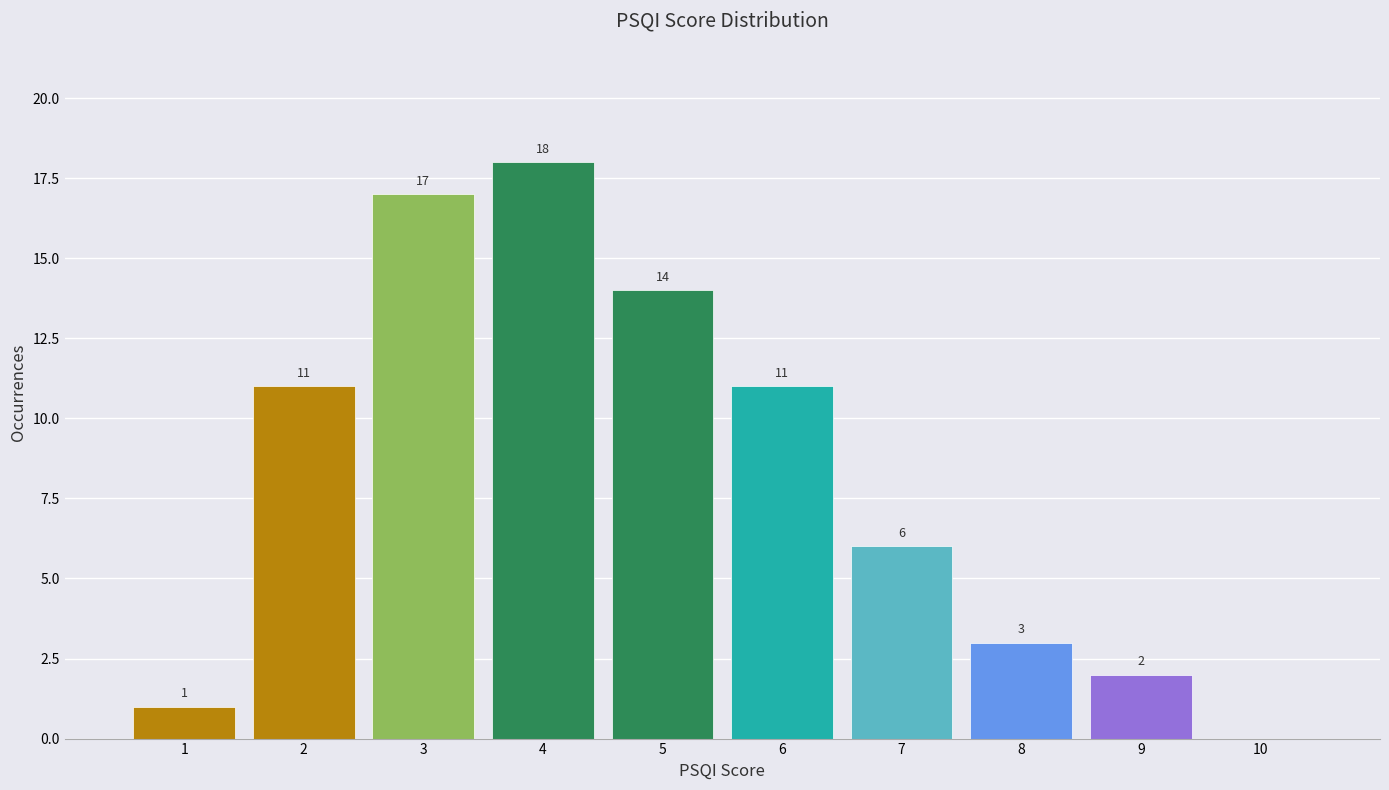

Which range on the x-axis has the tallest bar?

3.5 to 4.5